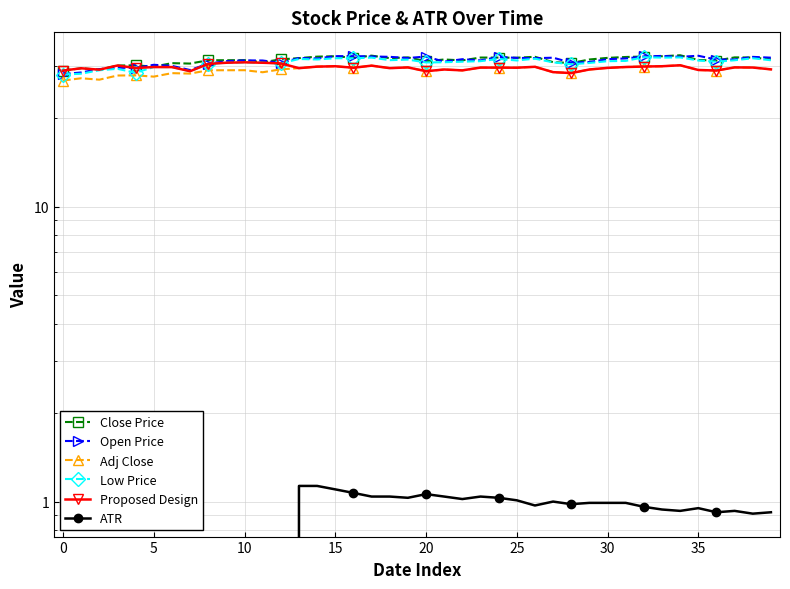

What are all the series names shown in the legend?

Close Price, Open Price, Adj Close, Low Price, Proposed Design, ATR